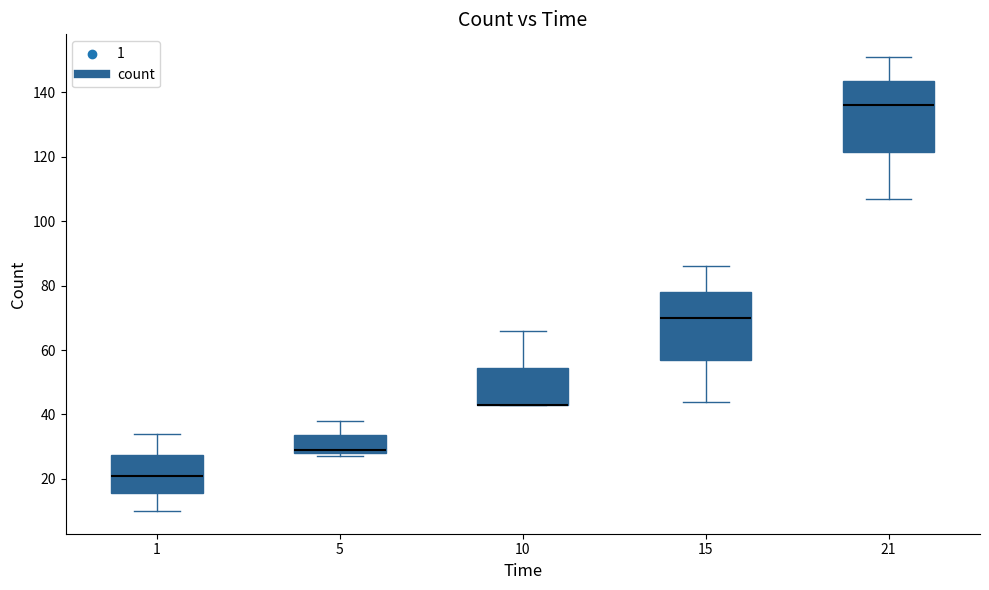

Reading left to right, transcribe this box plot: for each box, give where its median line is, the range the box spans, and where its two whiskers end, as read against the y-axis. The values are not printed on the chart, so give them approximately, as read against the axis.

1: median 22, box 16 to 28, whiskers 10 to 34
5: median 30, box 28 to 34, whiskers 28 (just below the box's lower edge) to 38
10: median 44 (drawn on the box's lower edge), box 44 to 54, whiskers 44 to 66
15: median 70, box 58 to 78, whiskers 44 to 86
21: median 136, box 122 to 144, whiskers 108 to 152